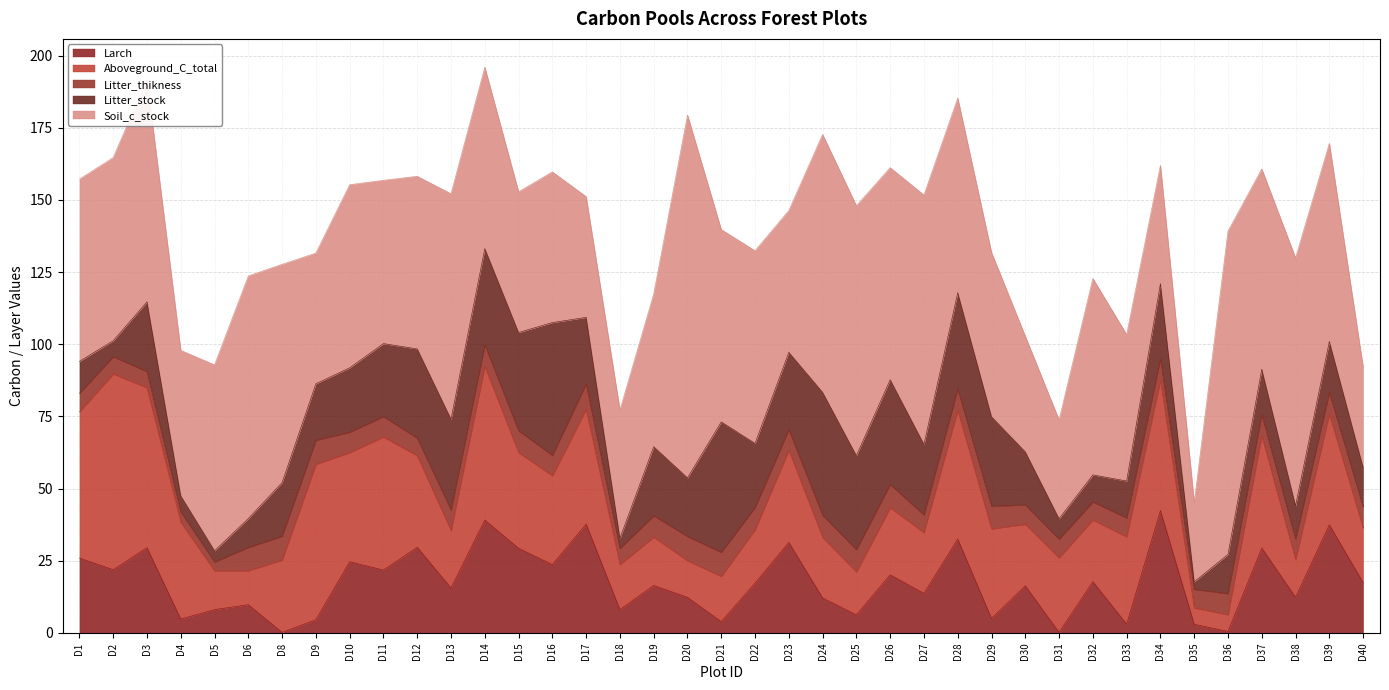

What is the sum of all Litter_stock values?

835.0